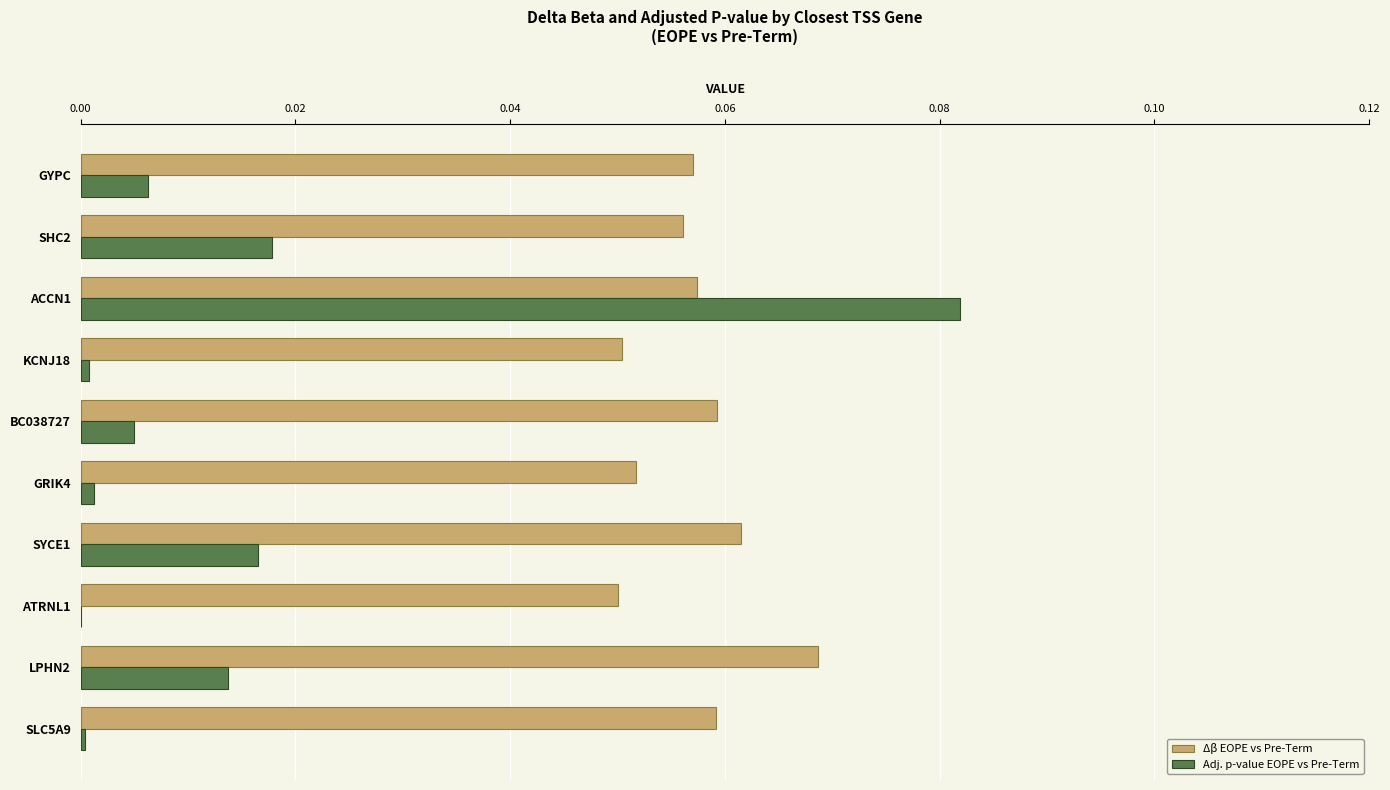

What is the sum of all Δβ EOPE vs Pre-Term values?

0.6